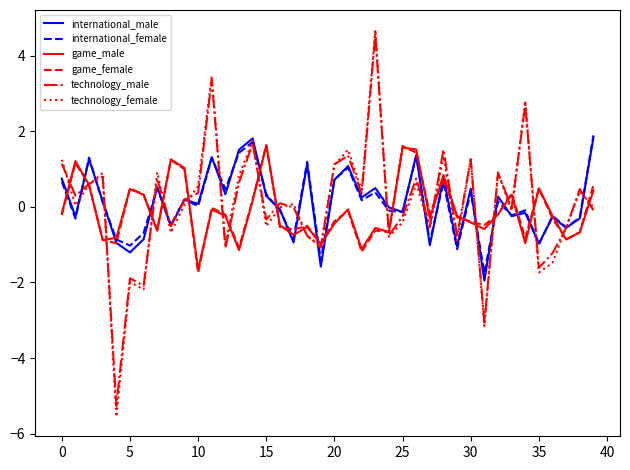

What is the highest value of the international_female series?

1.9